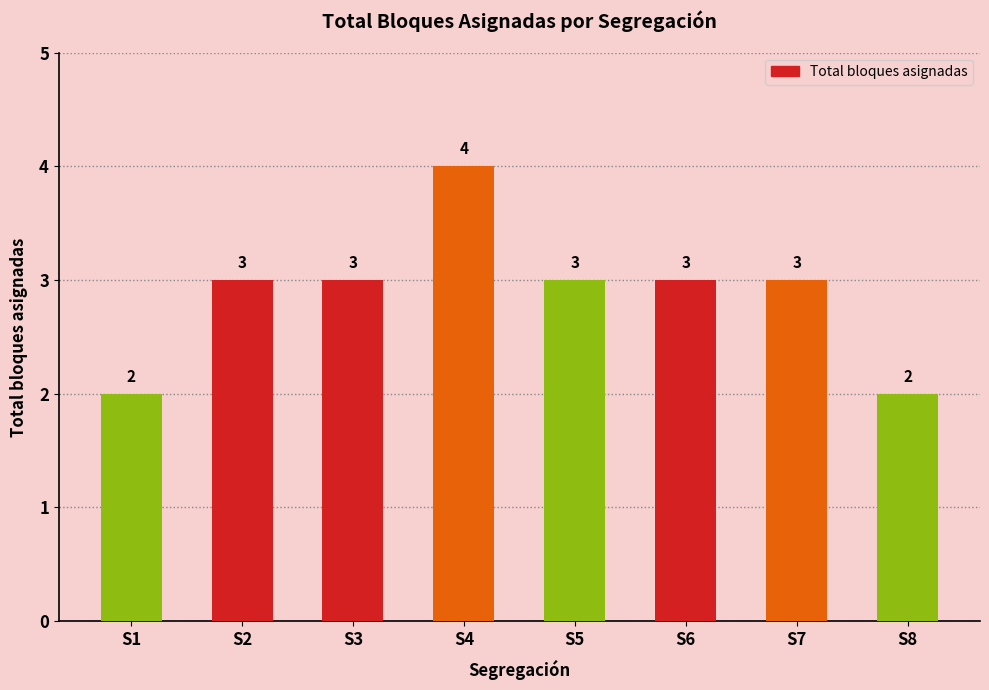

What is the value of the 8th bar from the left?

2